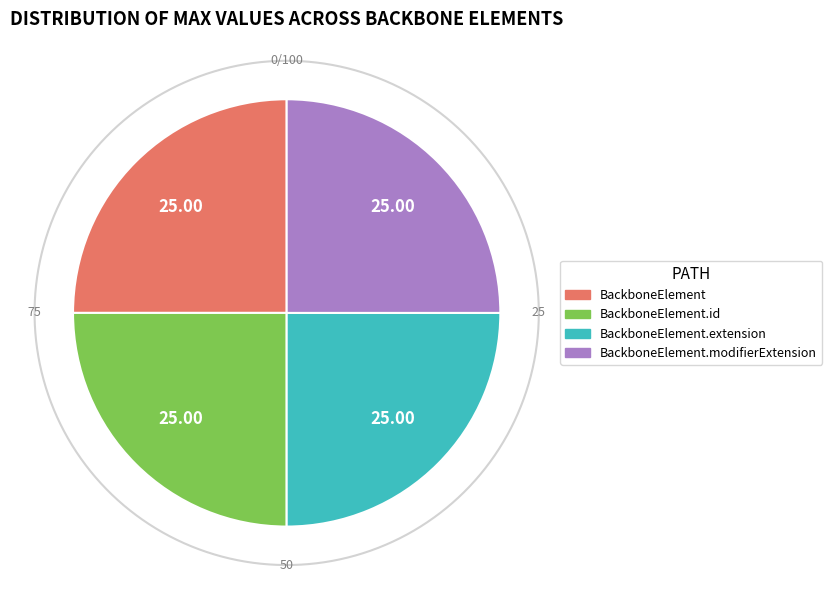

Is BackboneElement.extension the majority of the pie?

No